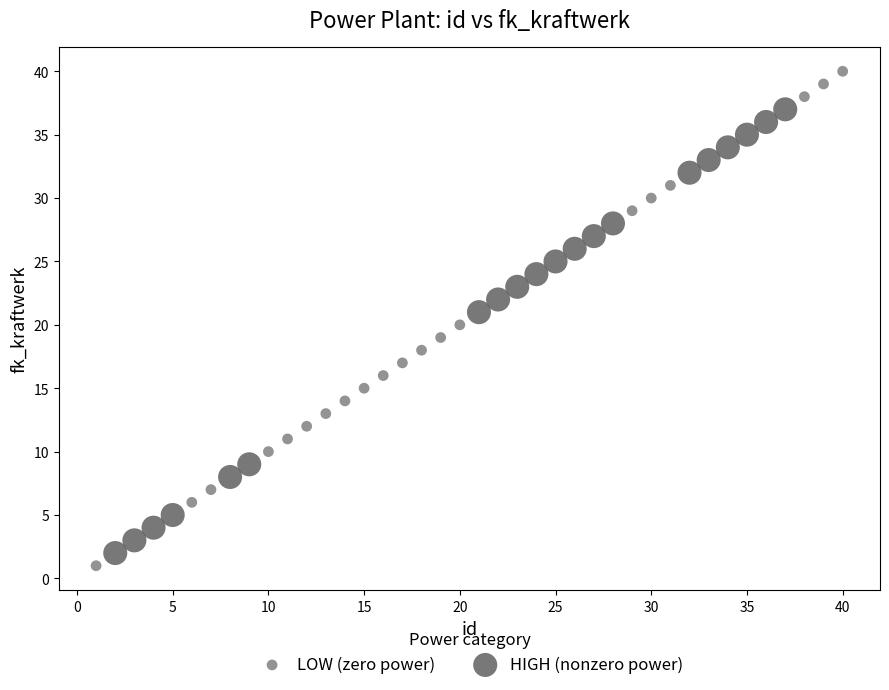

Which series has the widest spread of Y values?

LOW (zero power)